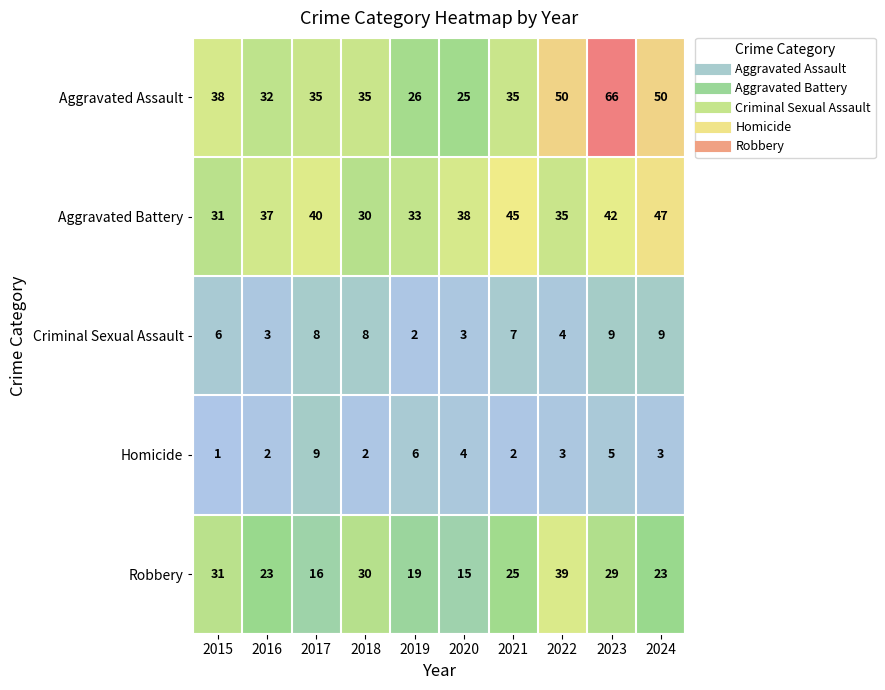

Where does the Aggravated Assault series first go above 35?

2015